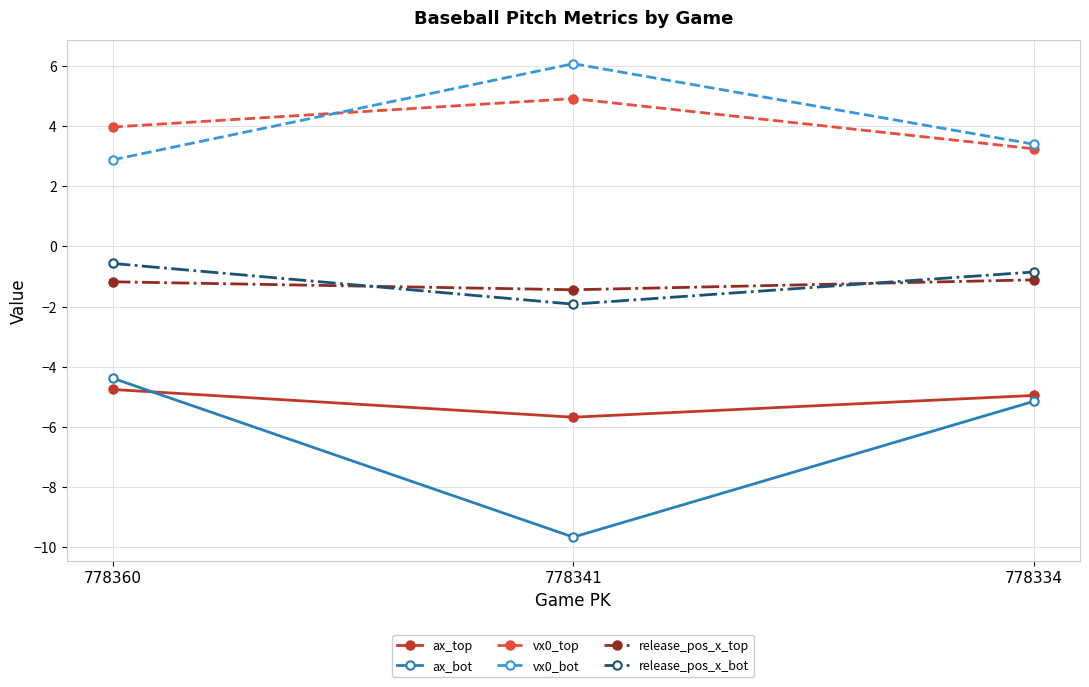

What is the minimum value shown in the chart?

-9.7